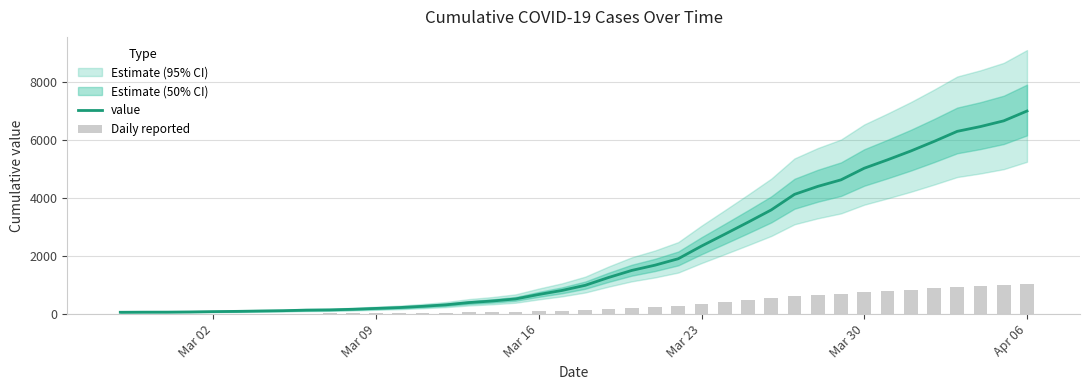

What is the maximum value for value?

6995